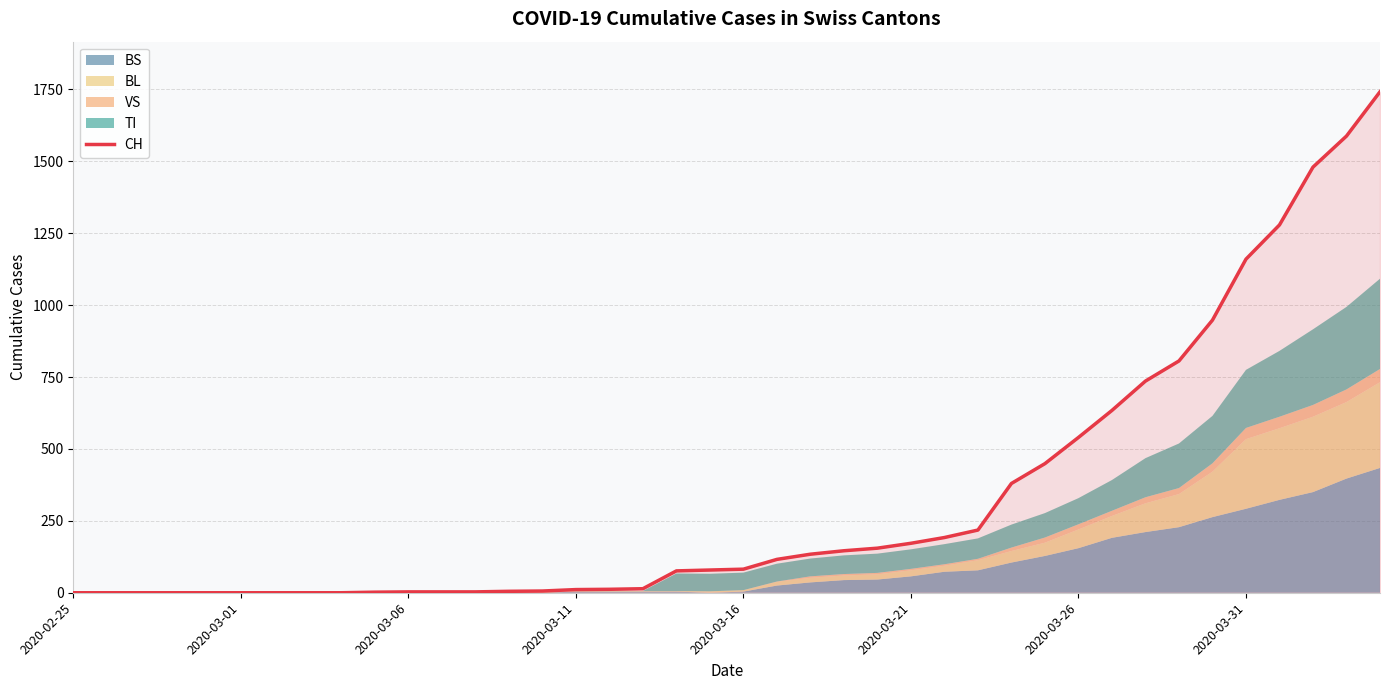

What is the highest value of the CH series?

1742